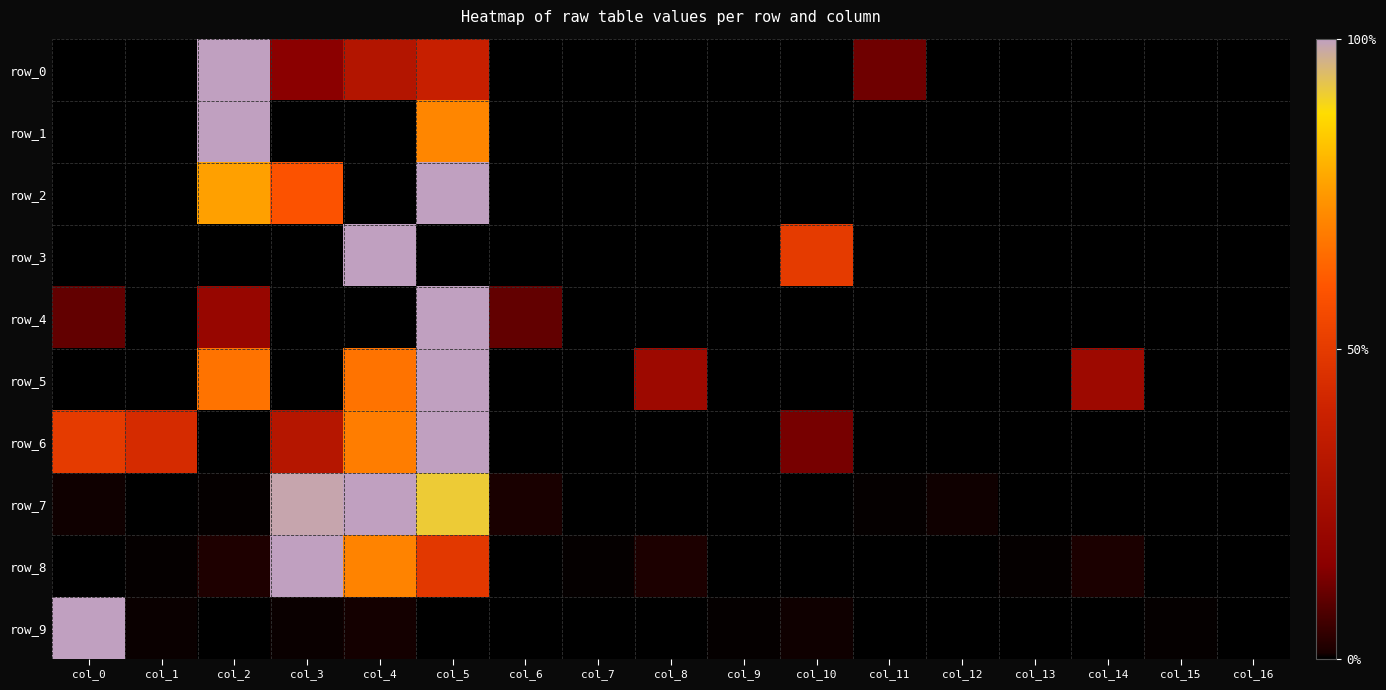

What is the difference between the maximum and minimum values in the row_3 series?

1.0